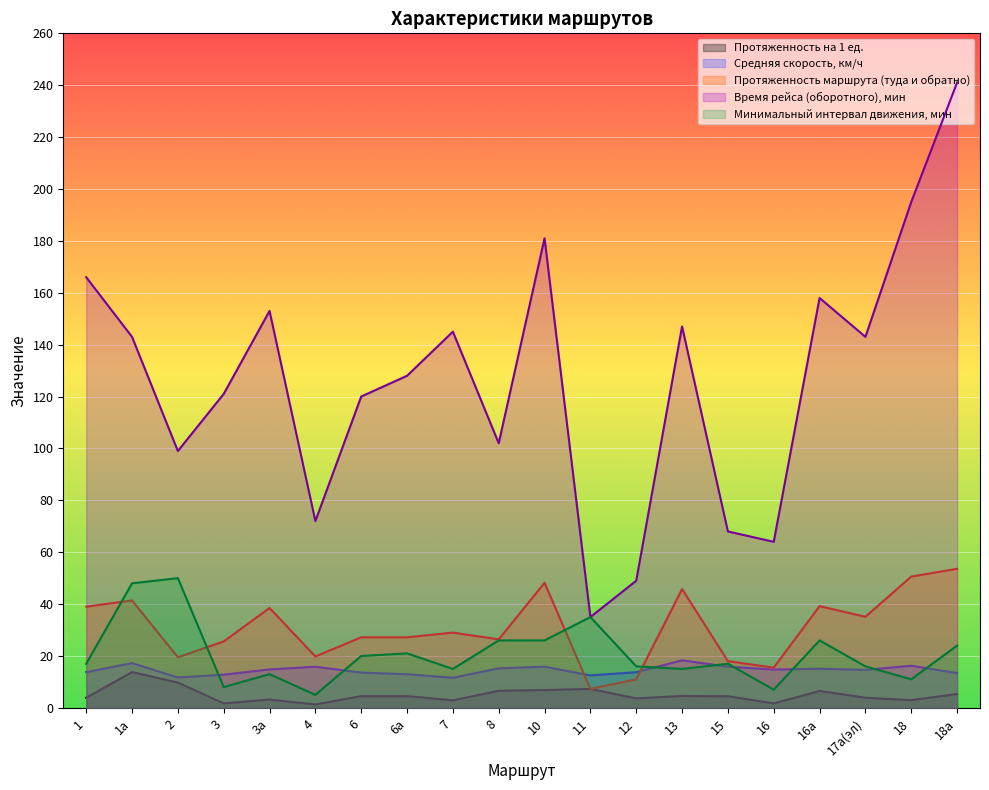

True or false: Средняя скорость, км/ч has more than 0 interior local peaks.

True